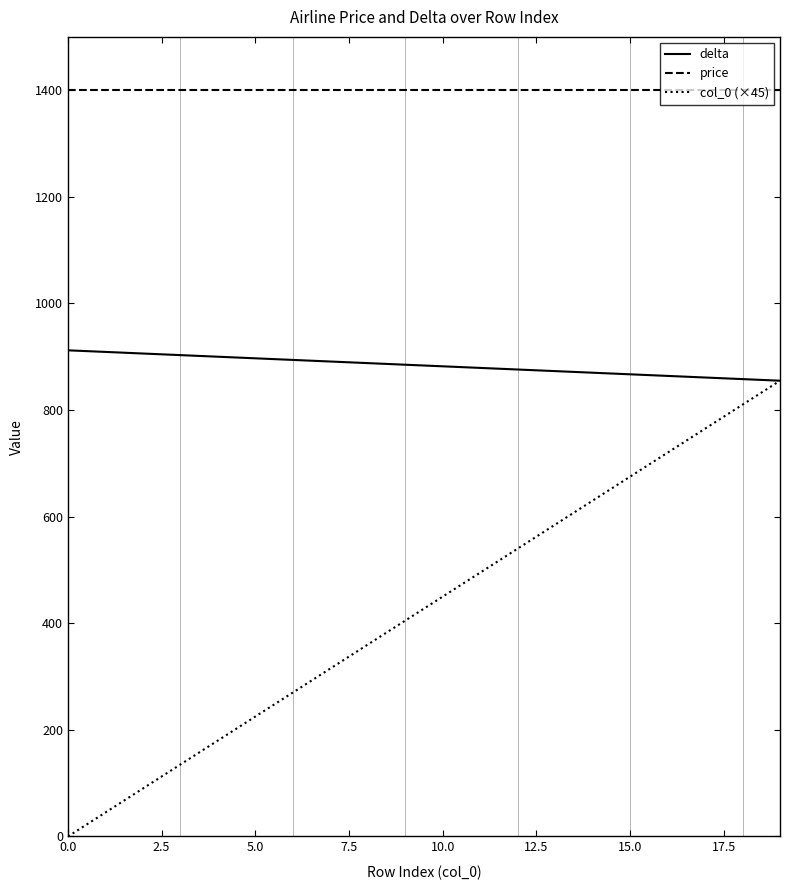

What are all the series names shown in the legend?

delta, price, col_0 (×45)